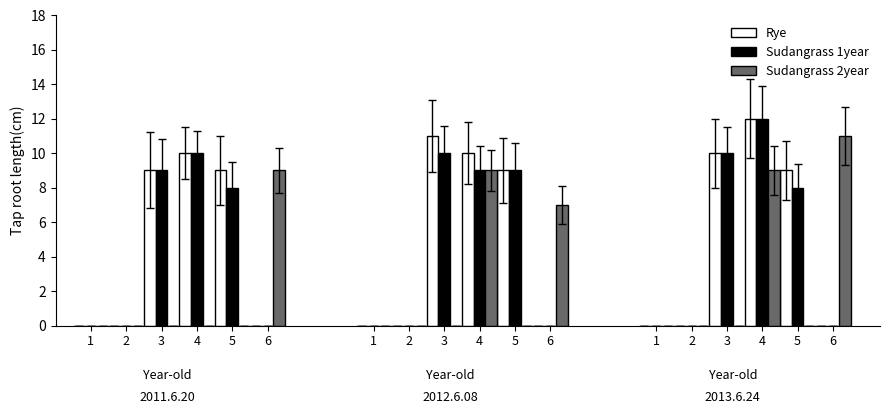

What is the sum of the Sudangrass 1year values at 4 and 2?

10